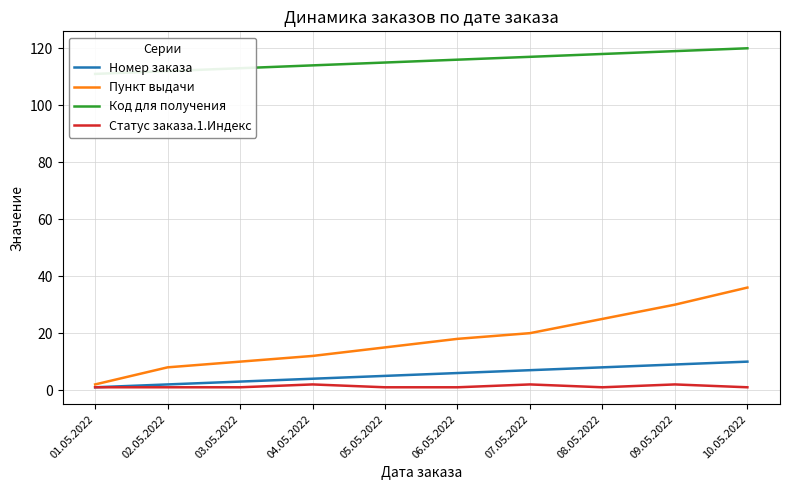

Which series has the largest range (max minus min)?

Пункт выдачи